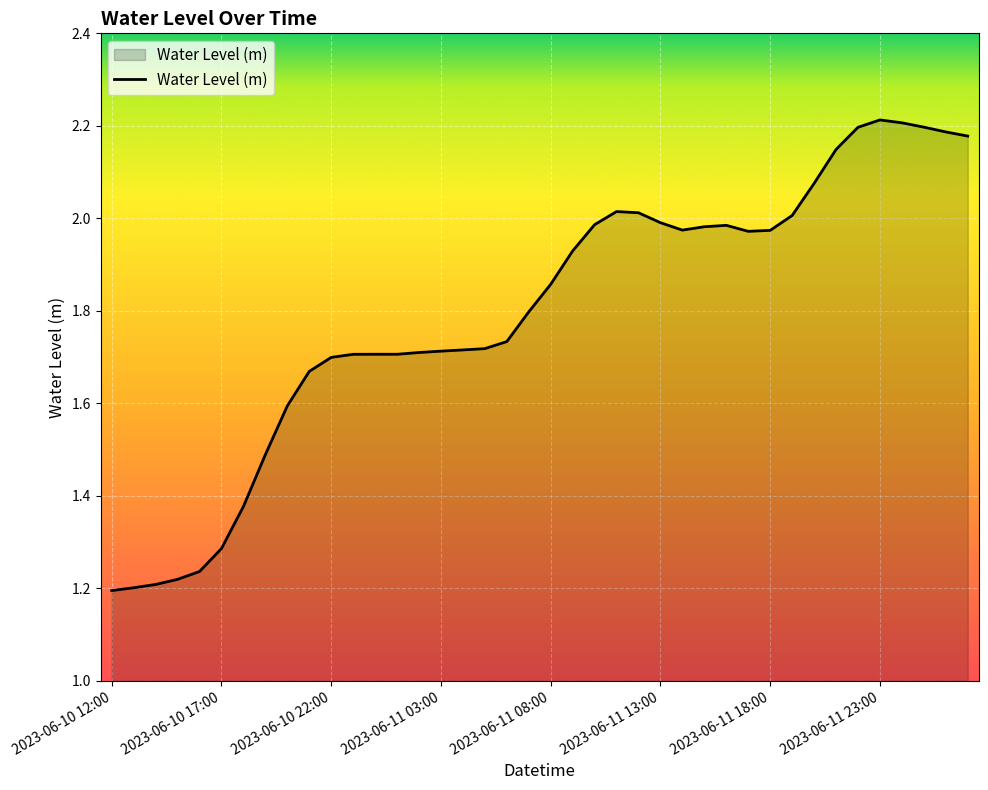

What is the difference between the maximum and minimum values?

1.0